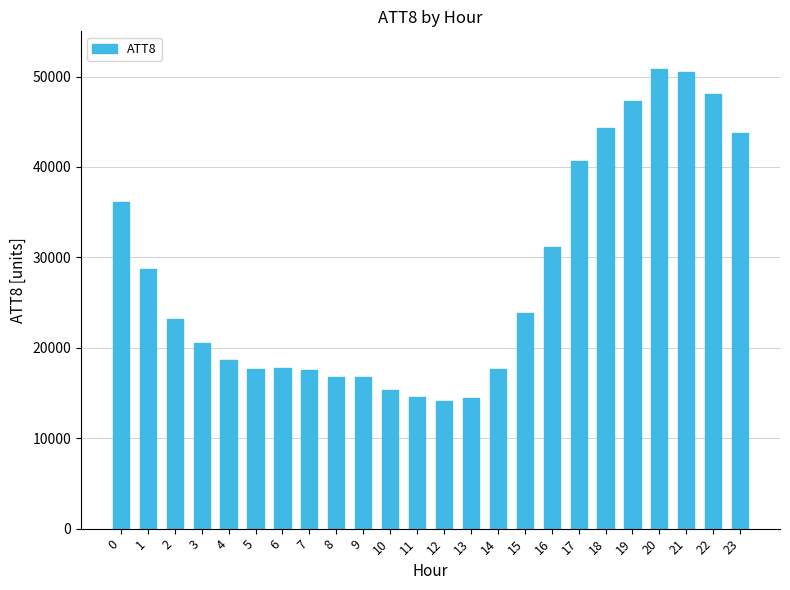

Is it true that the value at 16 is 44033?

False